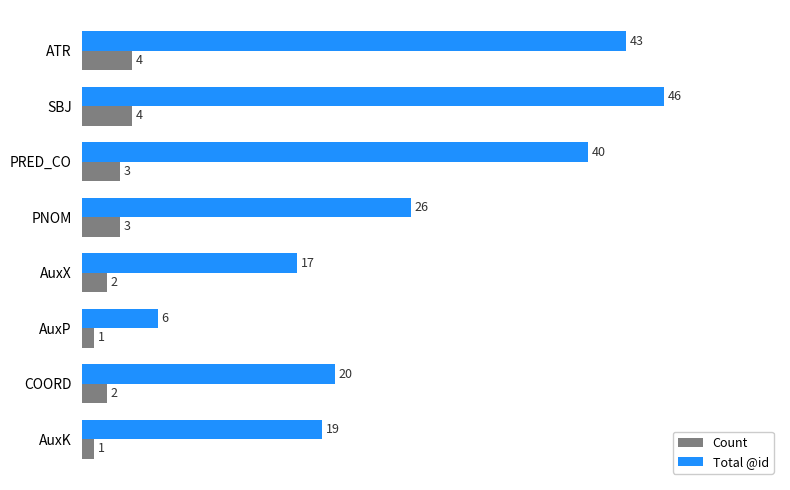

True or false: Total @id has a value of 79 at SBJ.

False